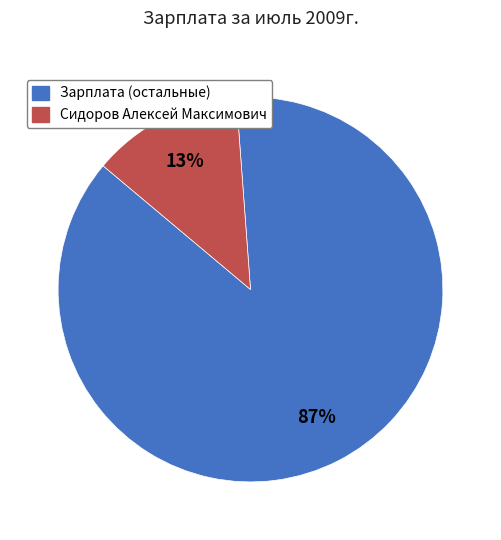

Is there any slice that represents more than half of the pie?

Yes